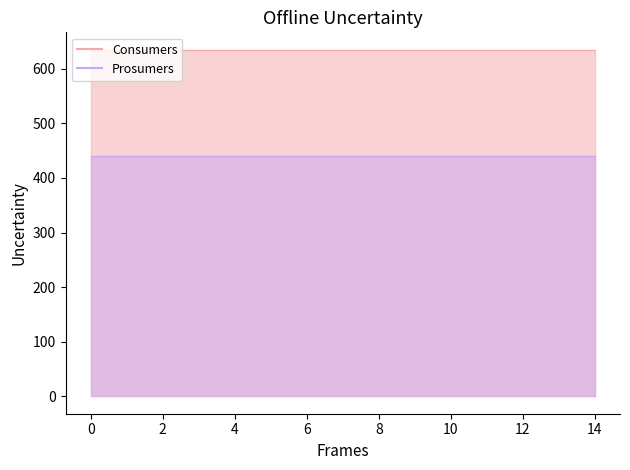

True or false: Consumers and Prosumers cross at least once.

False